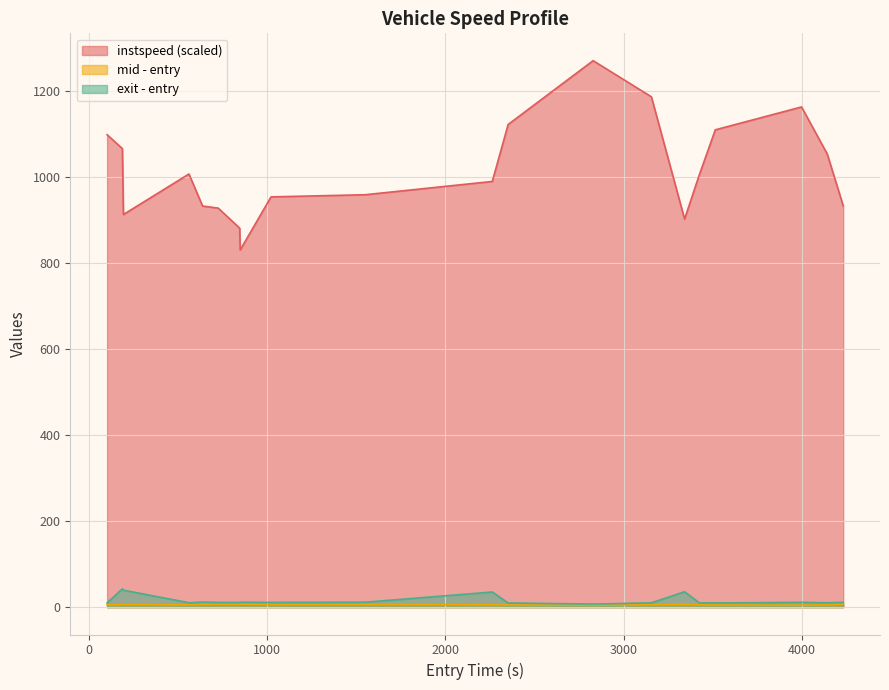

Which series has the largest total across all categories?

instspeed (scaled)